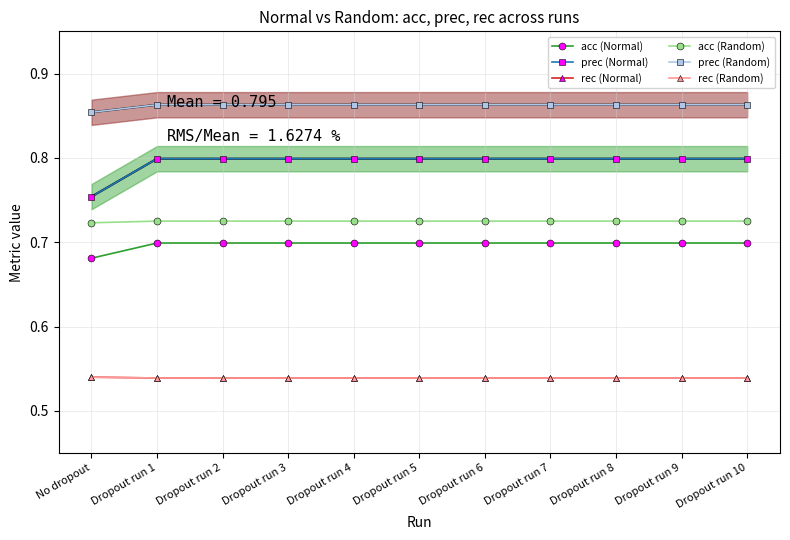

What is the label of the 5th point from the left?

Dropout run 4